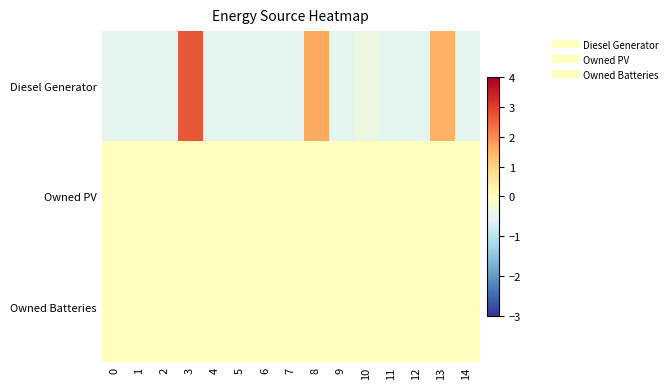

How many distinct data groups are displayed?

3